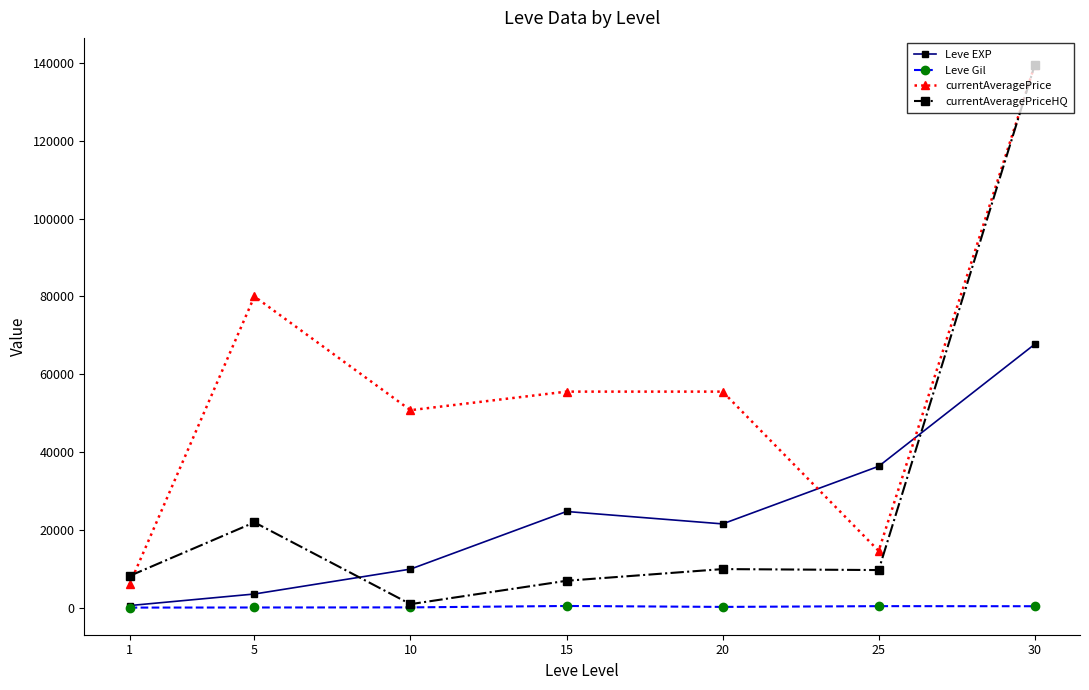

What is the total value across all series at 5?

105737